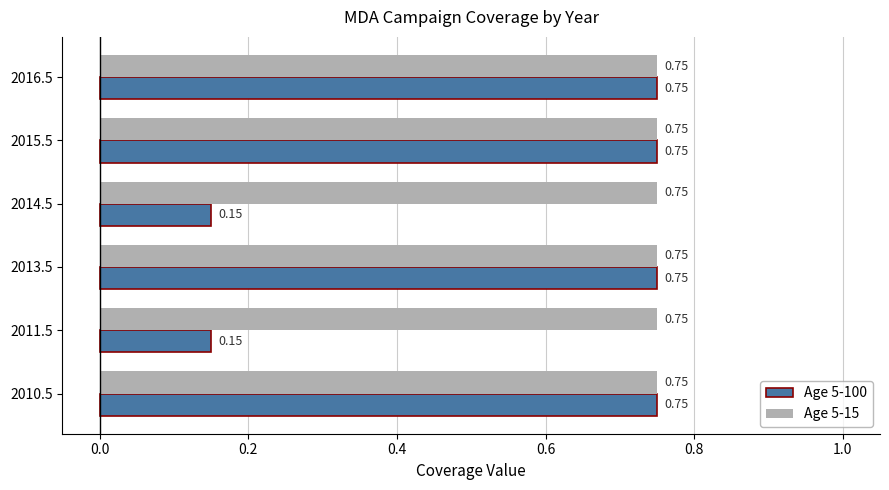

Which series has the widest spread of values?

Age 5-100